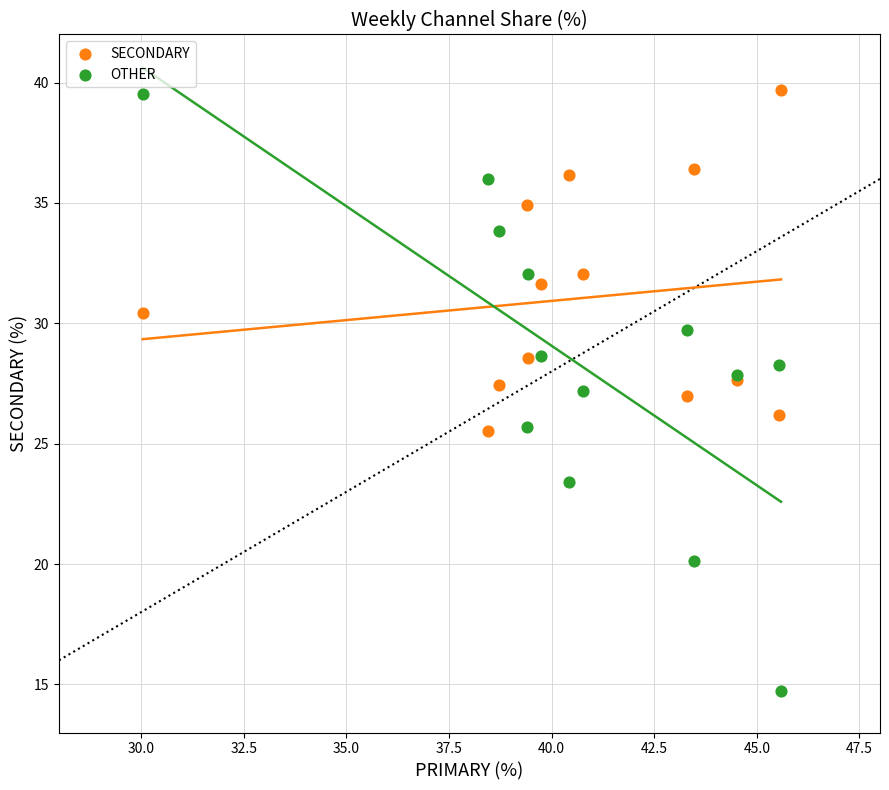

Which series has the widest spread of Y values?

OTHER